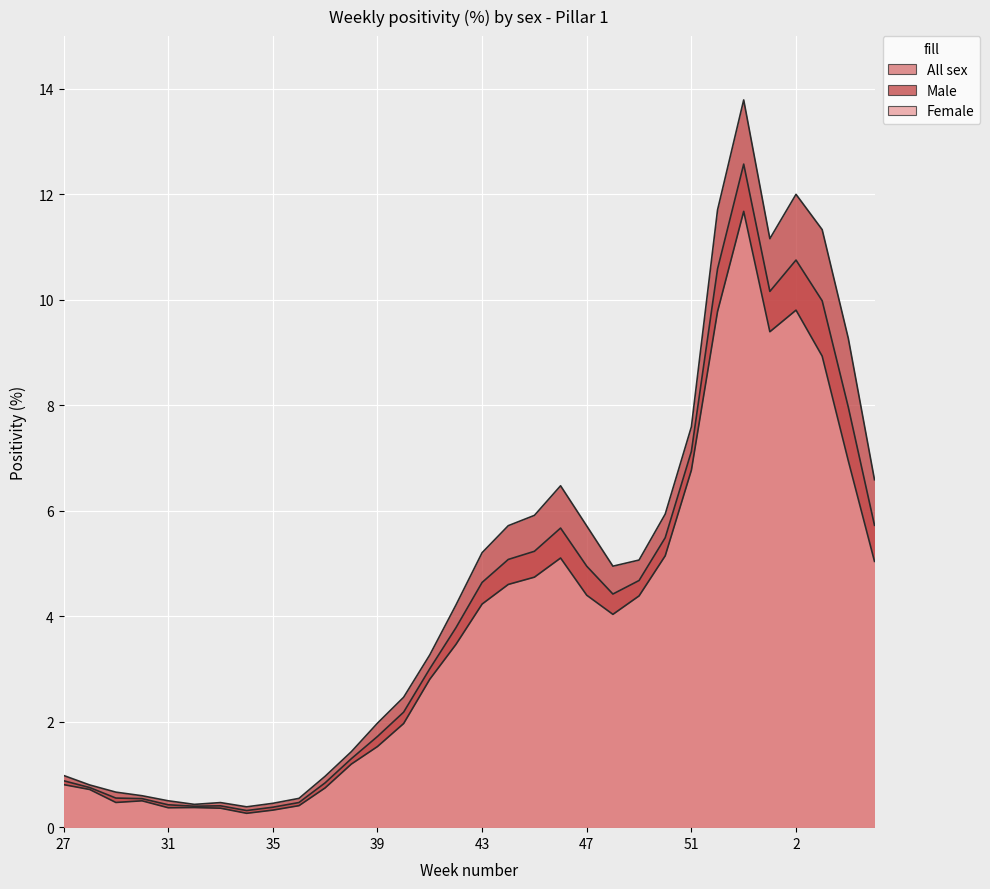

Rank the categories by Male value from lowest to highest.

34, 32, 35, 33, 31, 36, 30, 29, 28, 37, 27, 38, 39, 40, 41, 42, 48, 49, 43, 47, 44, 45, 50, 46, 5, 51, 4, 1, 3, 52, 2, 53